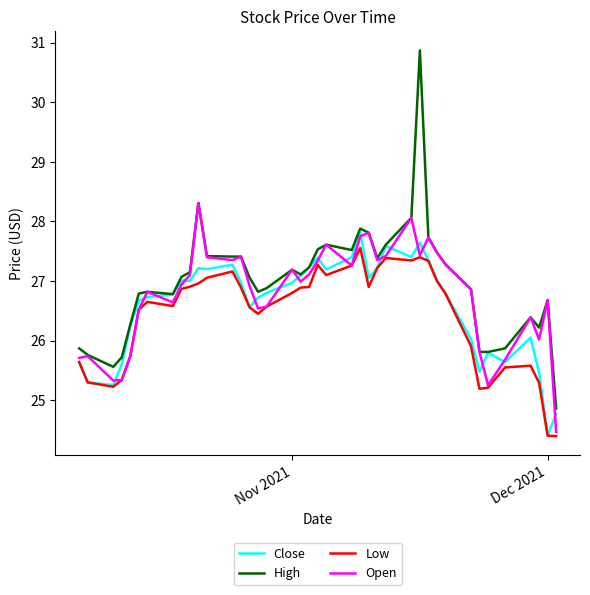

What is the minimum value for Close?

24.4